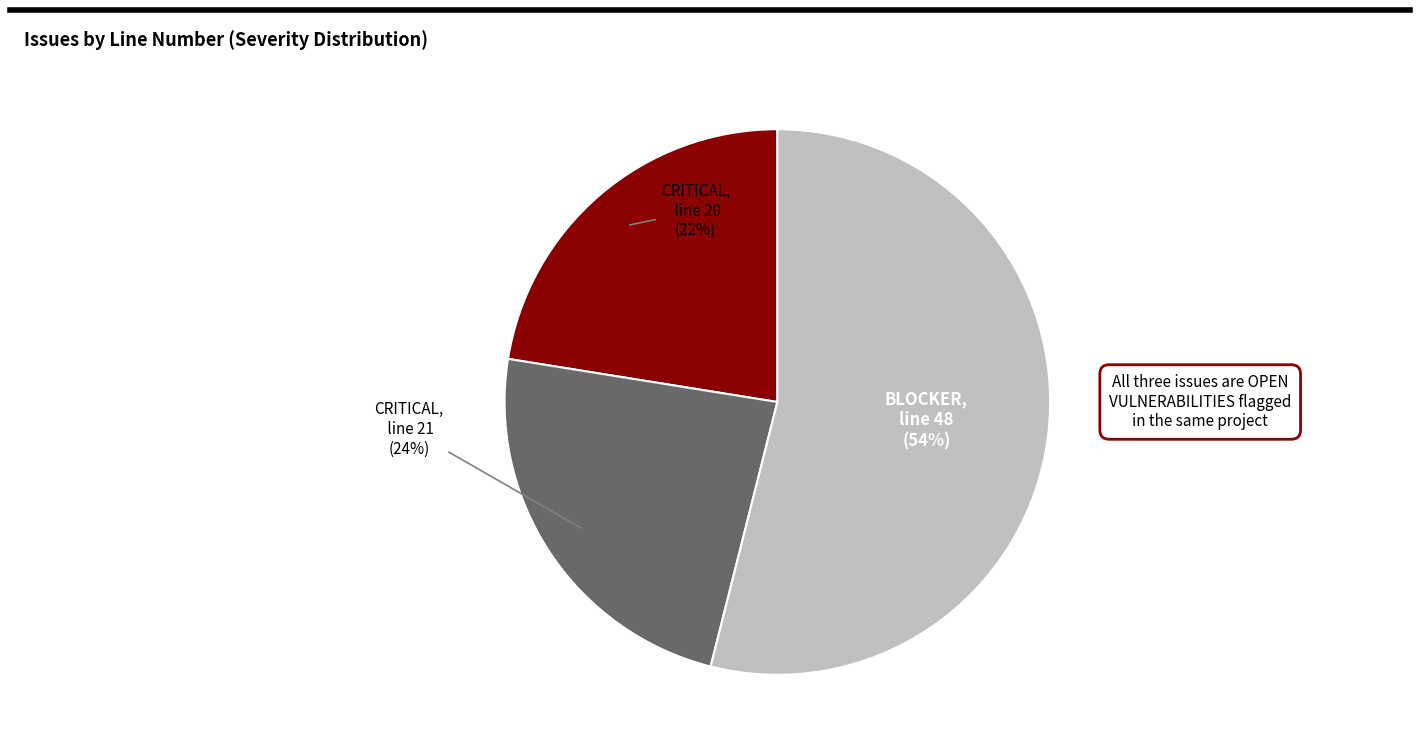

To the nearest percent, what is the average slice percentage?

33%